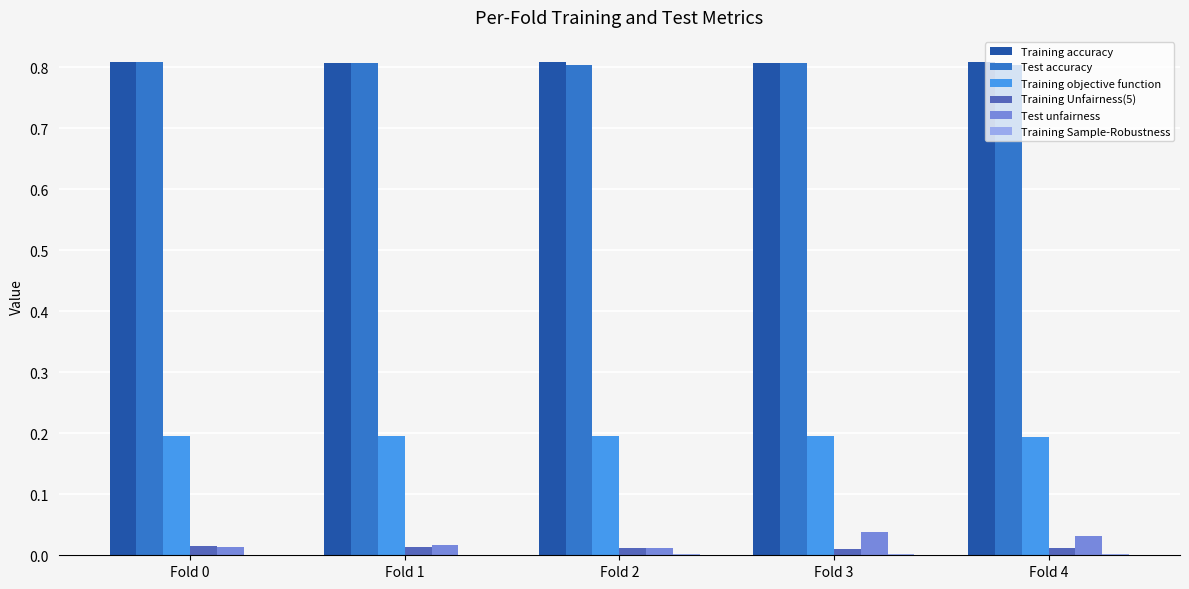

Count the number of categories in the chart.

5